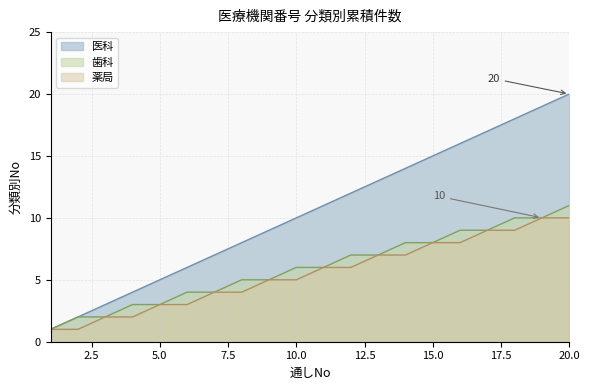

Does the chart have visible grid lines?

Yes